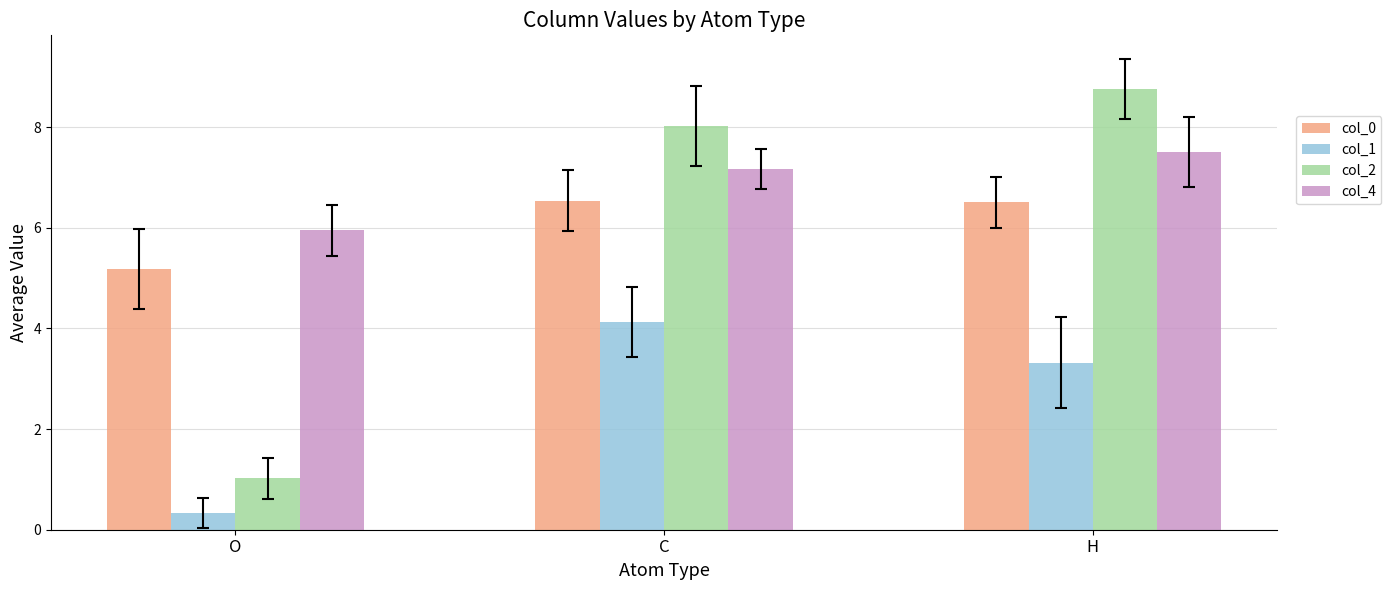

Reading left to right, list all the values displayed in this chart.

col_0: 5.2	6.5	6.5
col_1: 0.3	4.1	3.3
col_2: 1.0	8.0	8.8
col_4: 5.9	7.2	7.5